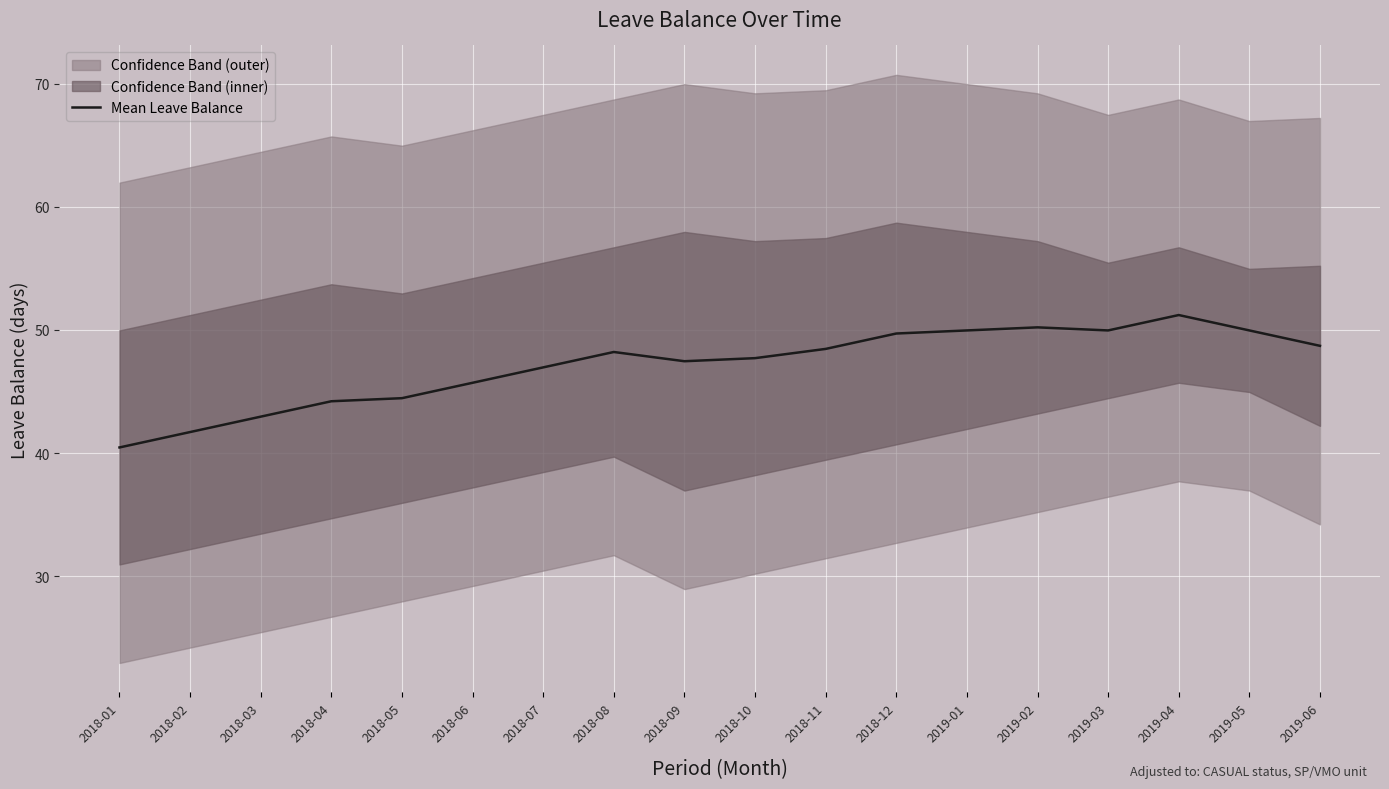

How many lines are shown in the chart?

1